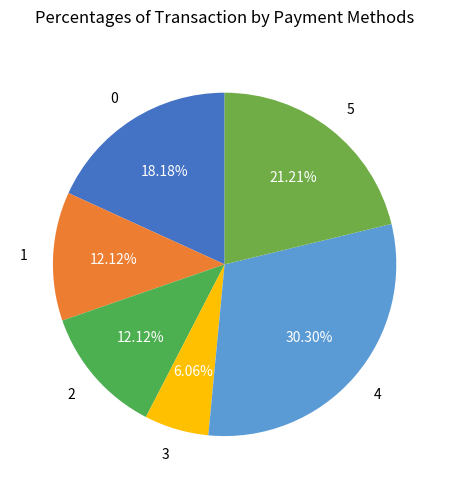

Does 4 account for over 50% of the chart?

No